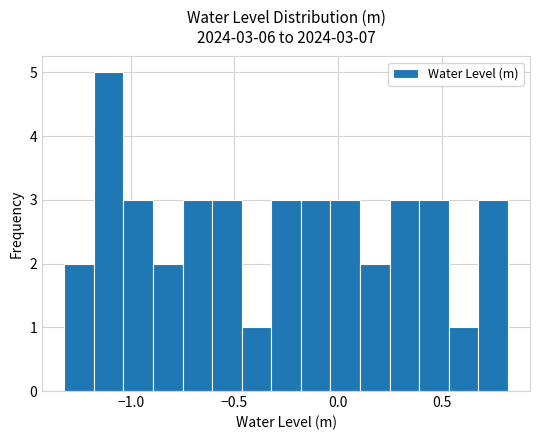

Read against the x-axis, roughly where is the centre of the tallest bar?

-1.10